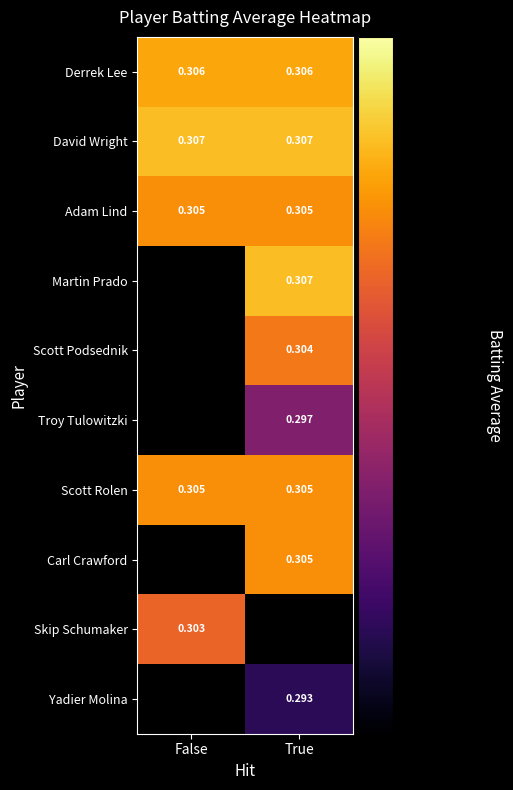

At how many categories does at least one series exceed 0?

2